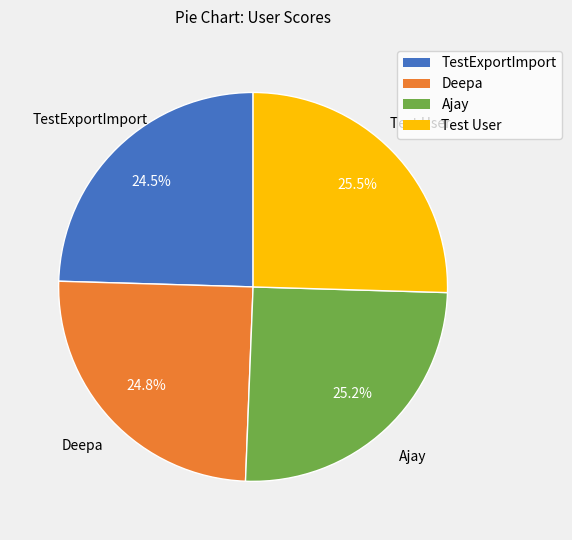

Which has a higher value, Test User or TestExportImport?

Test User